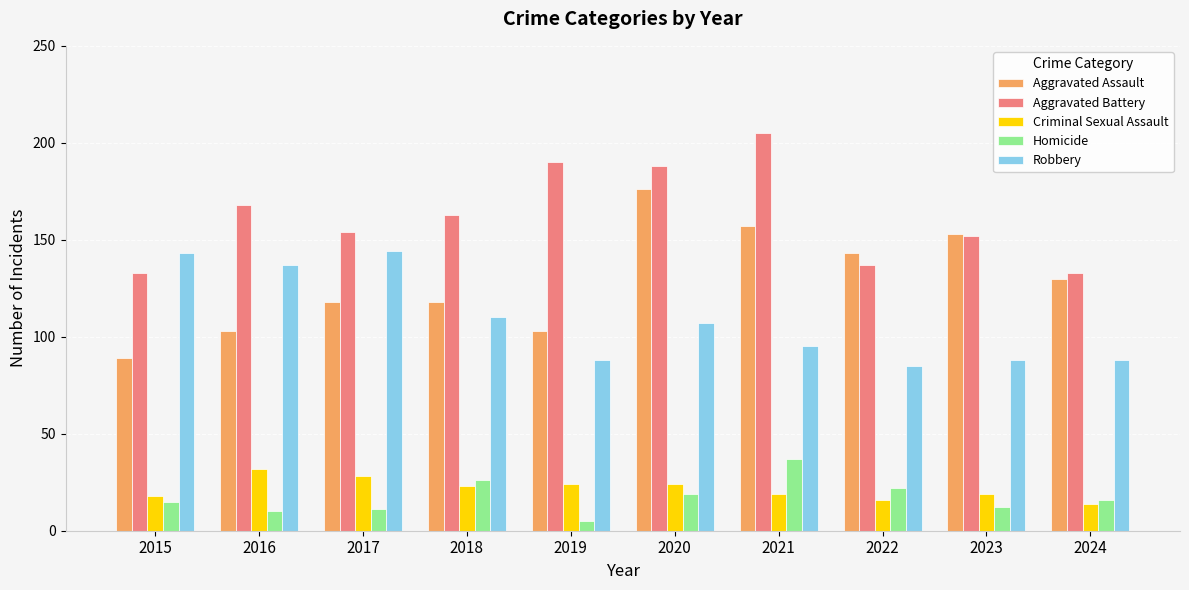

How many bars are there in each group?

5